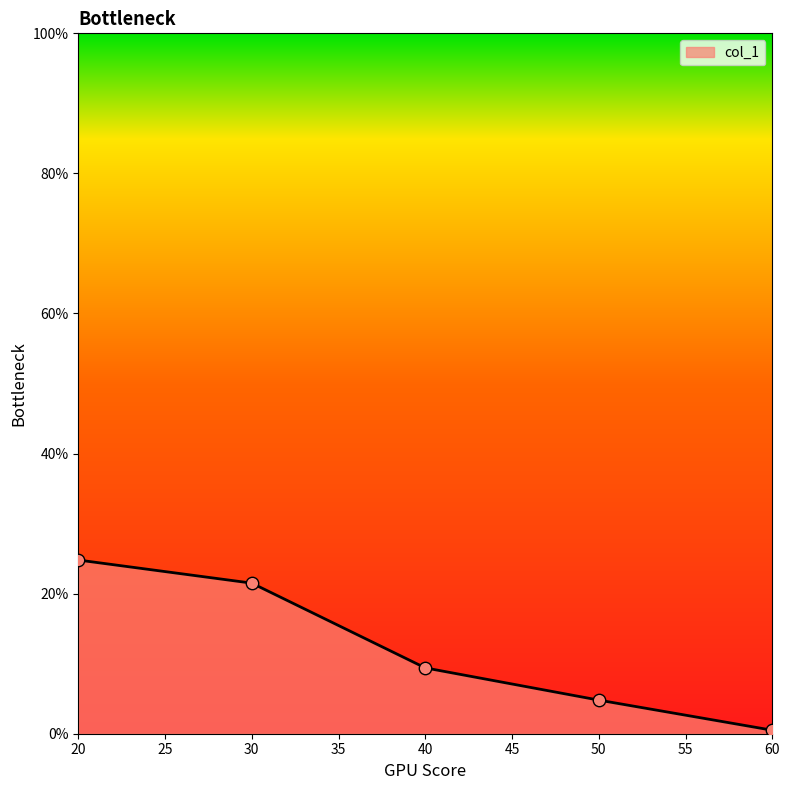

Between 40 and 30, which is larger?

30